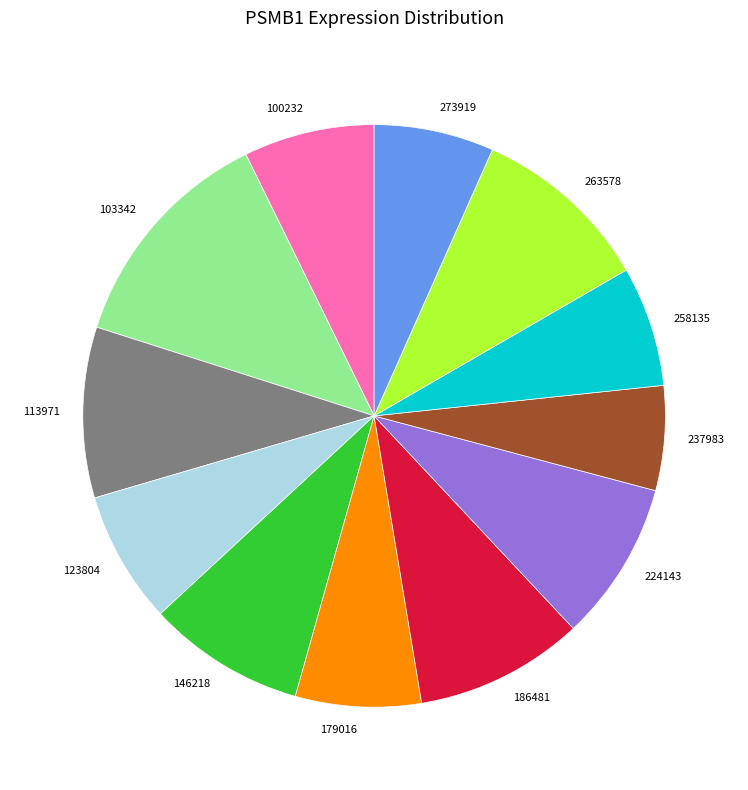

Does 258135 account for over 50% of the chart?

No